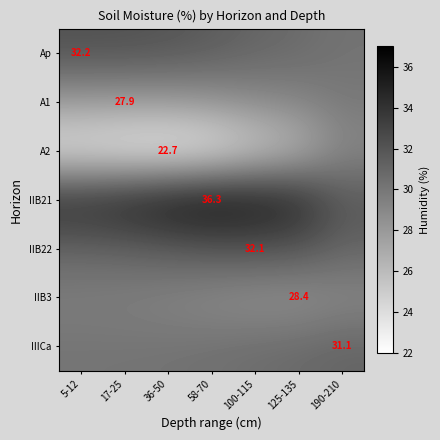

What is the greatest value displayed?

36.3